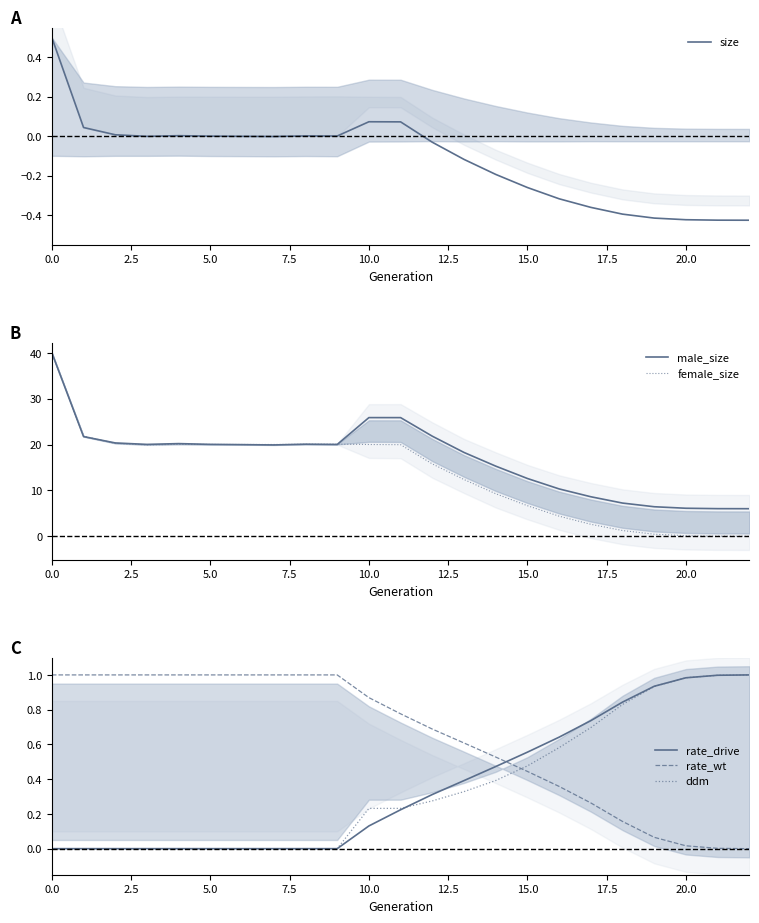

Does the chart display data point markers on the line(s)?

No